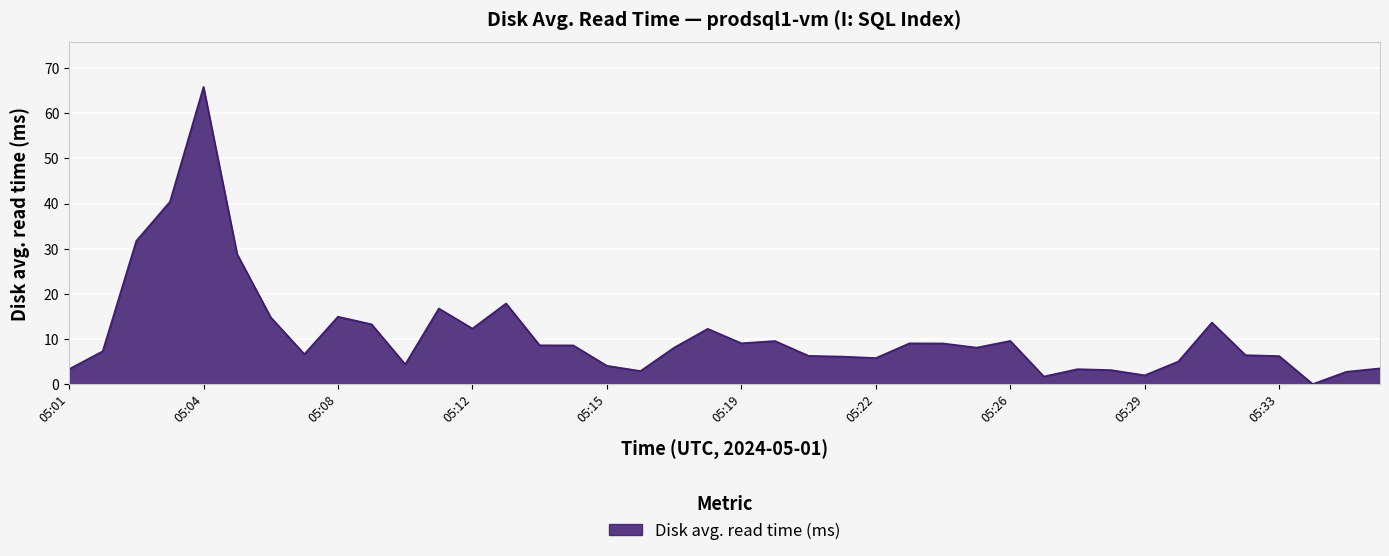

What is the greatest value displayed?

65.9